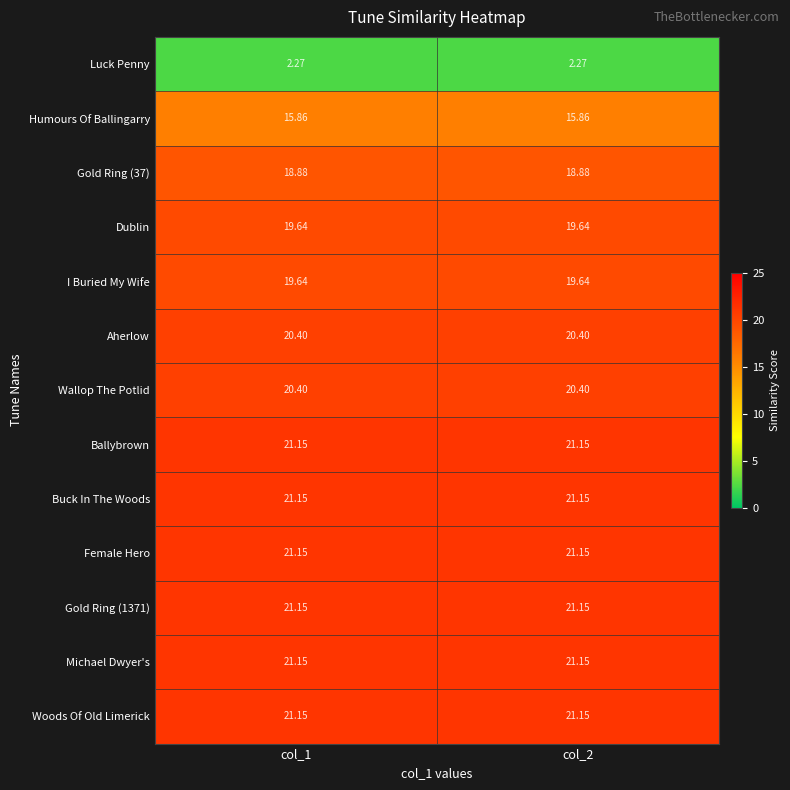

Is the value of Humours Of Ballingarry at col_2 greater than the value of Woods Of Old Limerick at col_2?

No